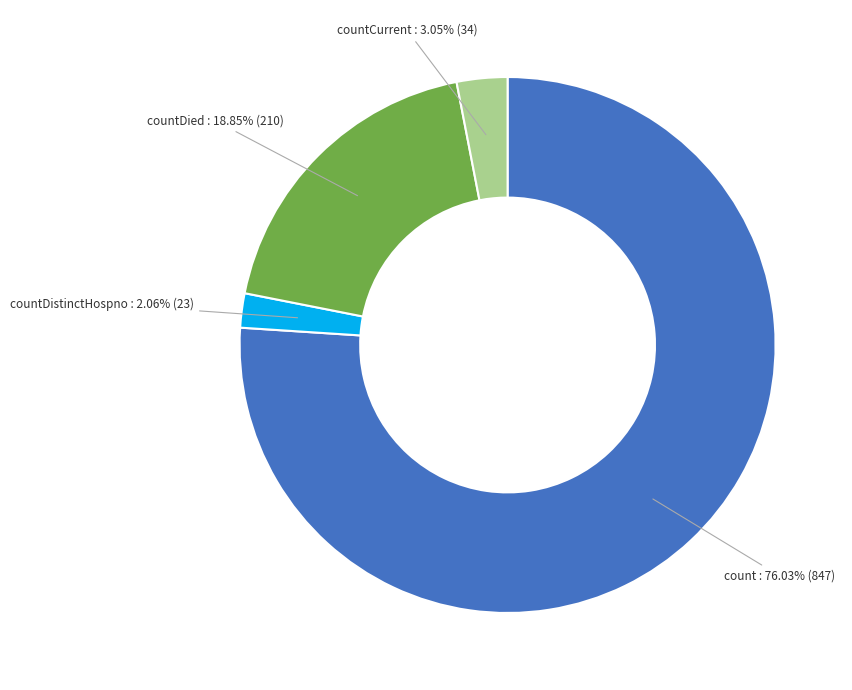

Is the sum of countDied and countCurrent greater than half?

No